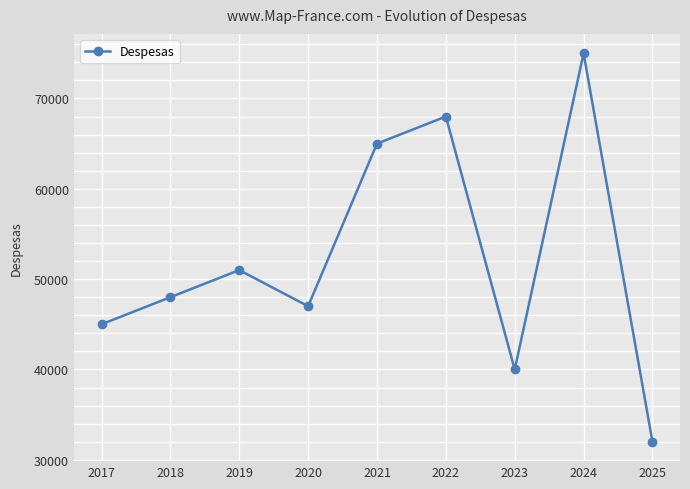

Reading right to left, what are all the values shown in this chart?

32000	75000	40000	68000	65000	47000	51000	48000	45000